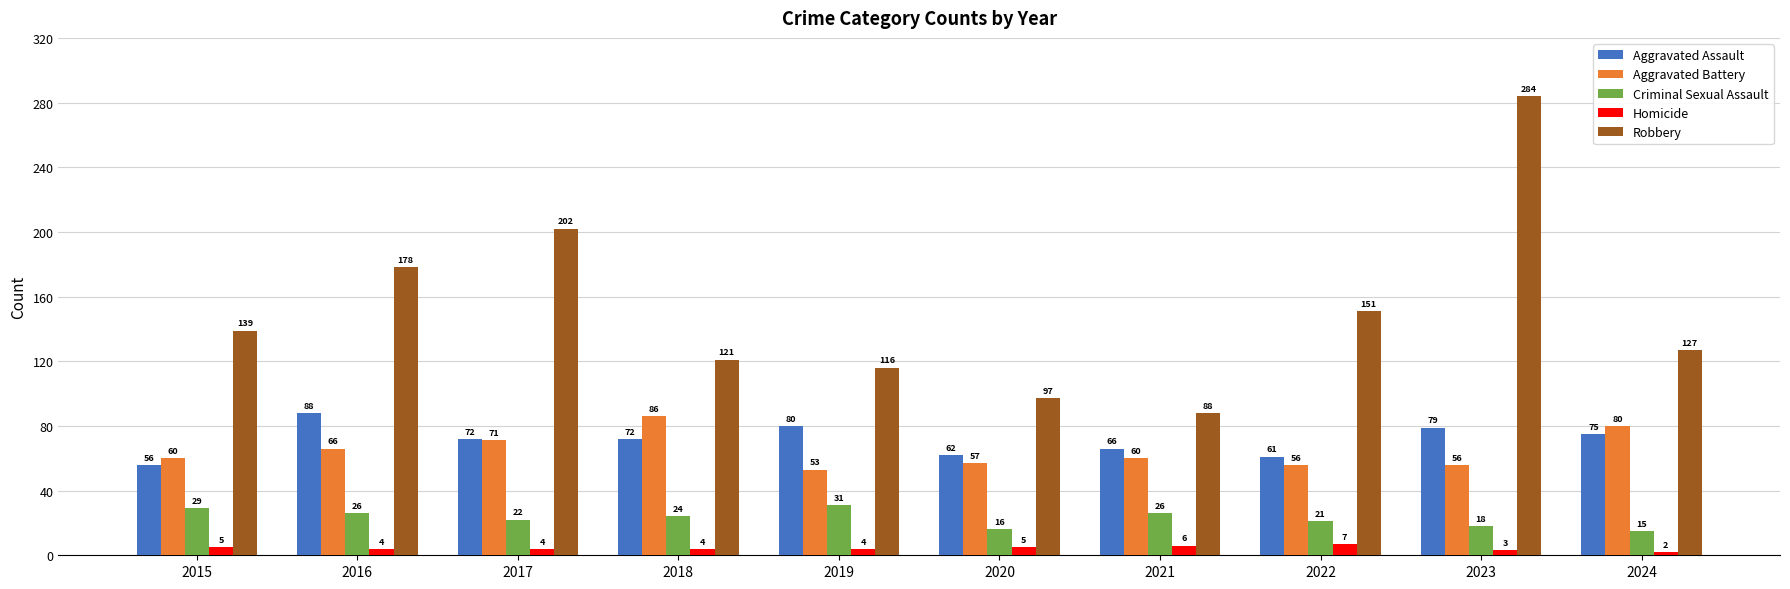

Does the chart contain stacked bars?

No